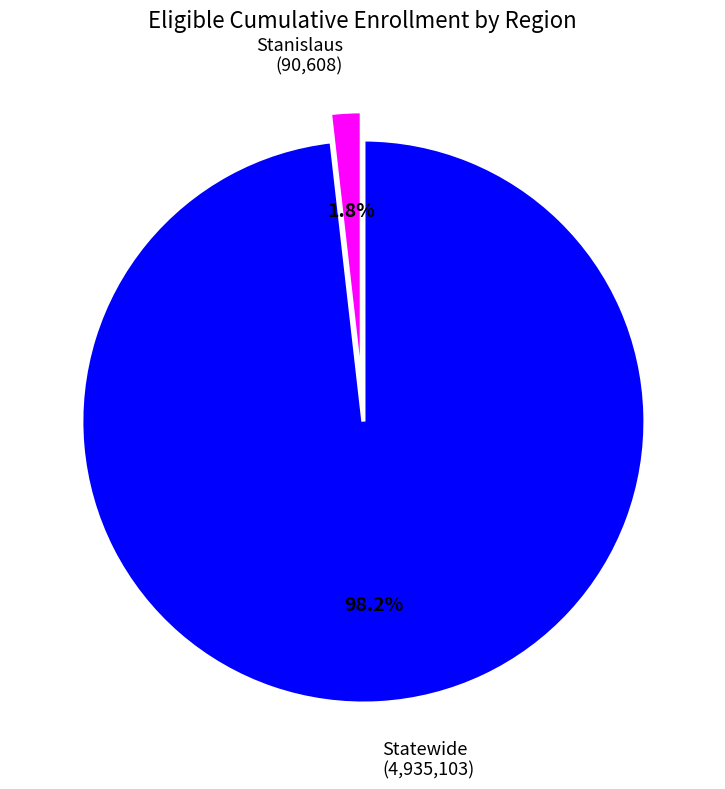

Is there a majority slice in this chart?

Yes